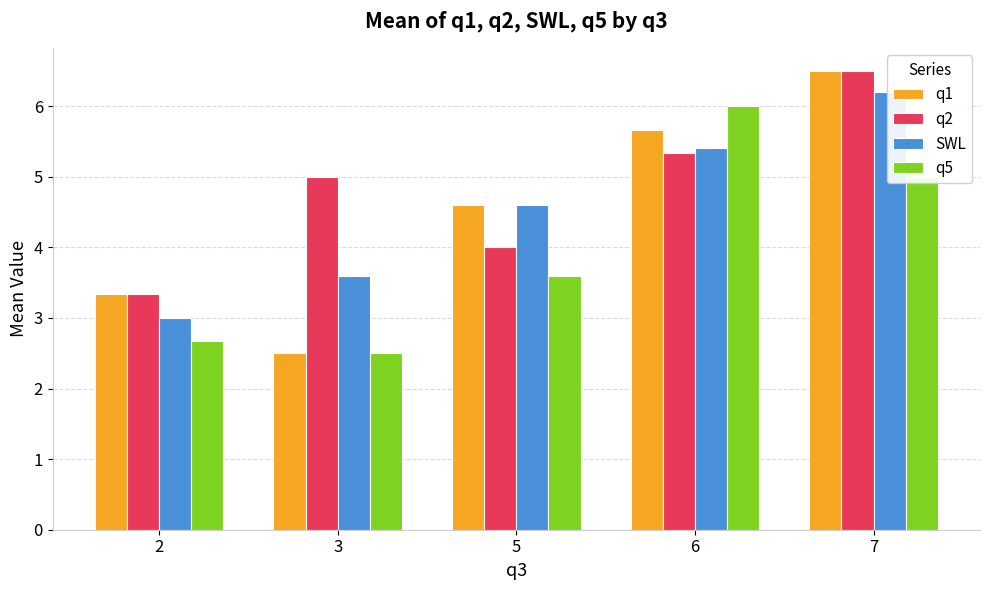

At which label does q5 reach its peak?

6